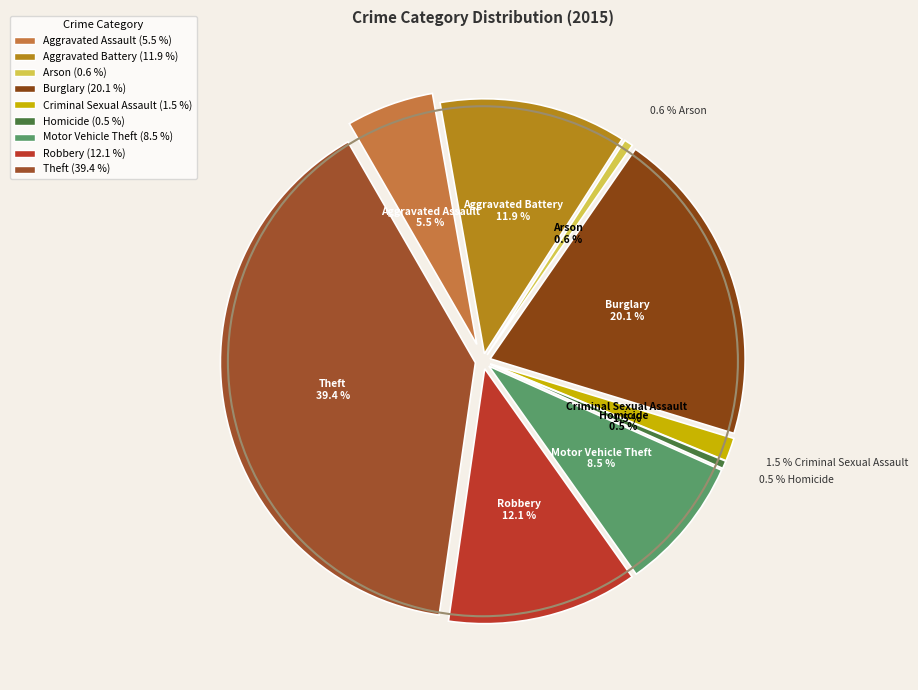

What percentage do Criminal Sexual Assault and Aggravated Assault together represent?

7.0%